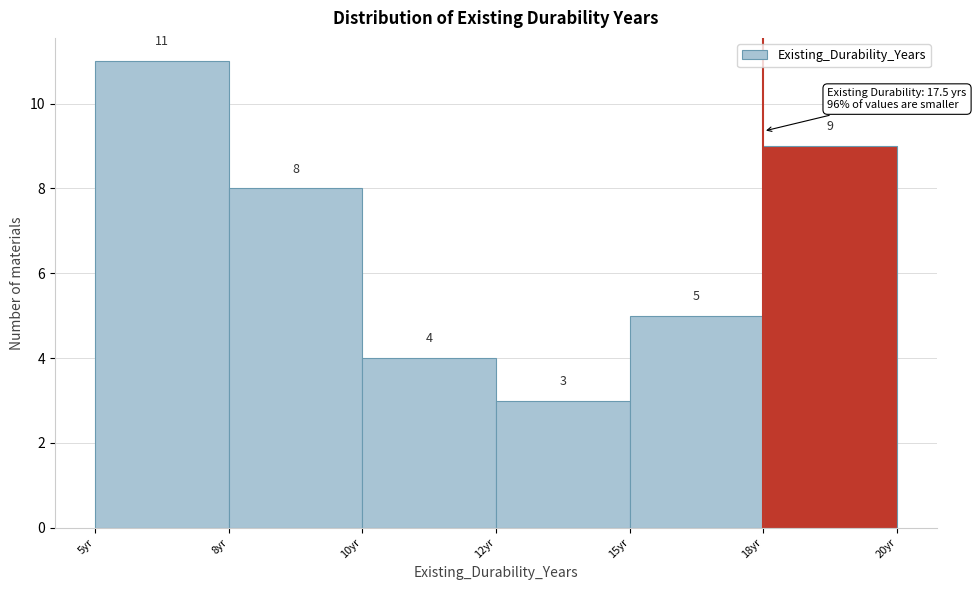

Reading left to right, what are all the values shown in this chart?

5yr=11	8yr=8	10yr=4	12yr=3	15yr=5	18yr=9